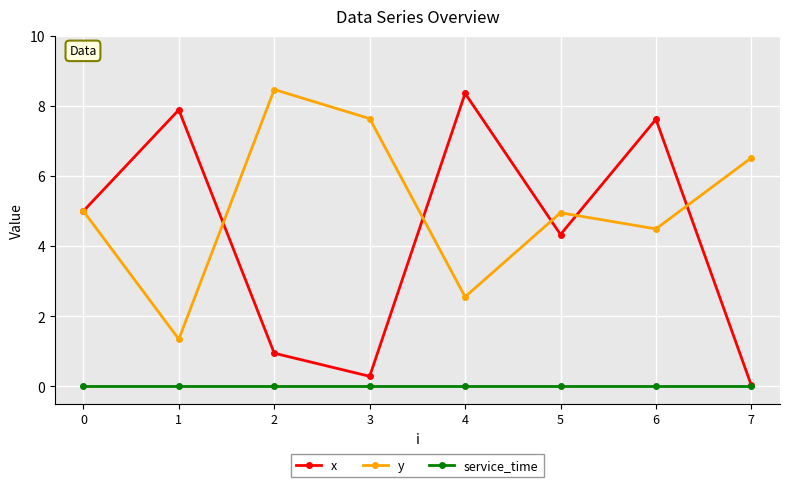

At 4, list the series in order from largest to smallest.

x, y, service_time